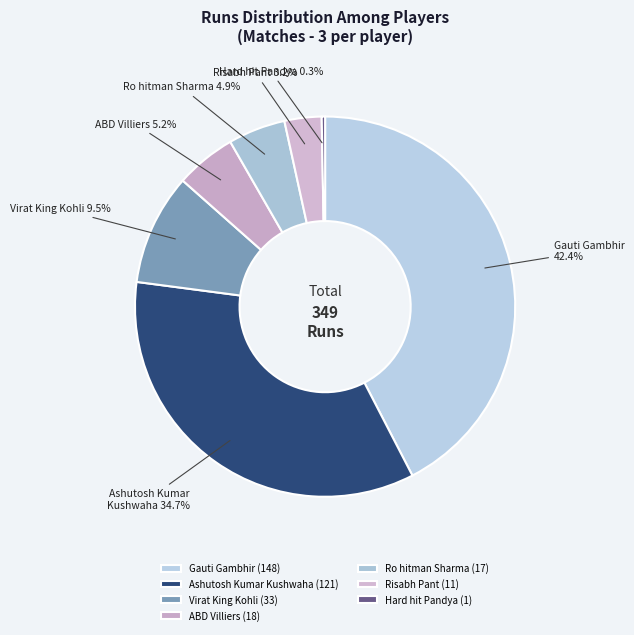

How many slices are in this pie chart?

7